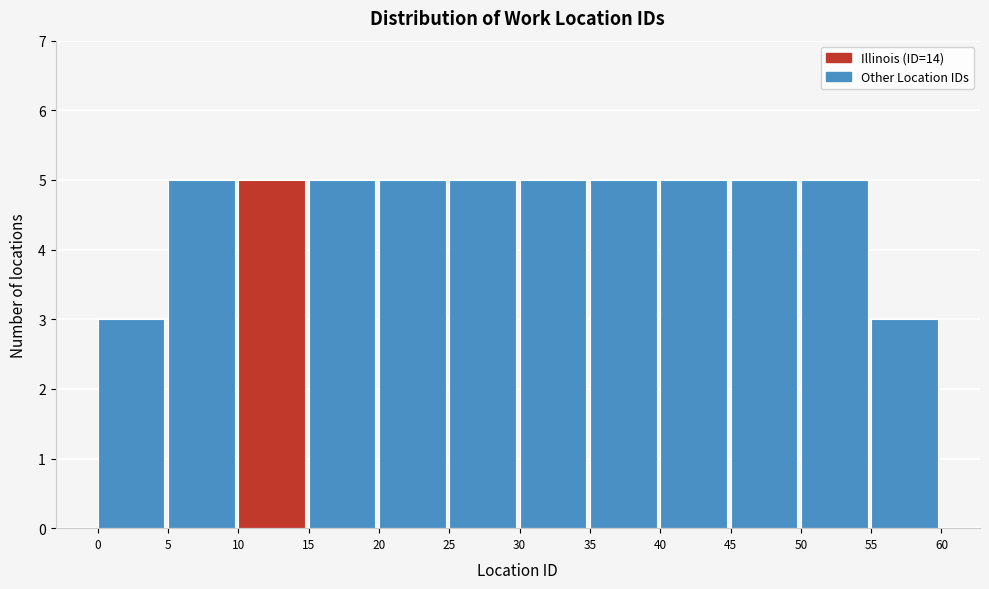

Reading left to right, transcribe this chart: for each bar, give the range it covers on the x-axis and its height. The values are not printed on the chart, so give them approximately, as read against the axis.

0 to 5: 3
5 to 10: 5
10 to 15: 5
15 to 20: 5
20 to 25: 5
25 to 30: 5
30 to 35: 5
35 to 40: 5
40 to 45: 5
45 to 50: 5
50 to 55: 5
55 to 60: 3